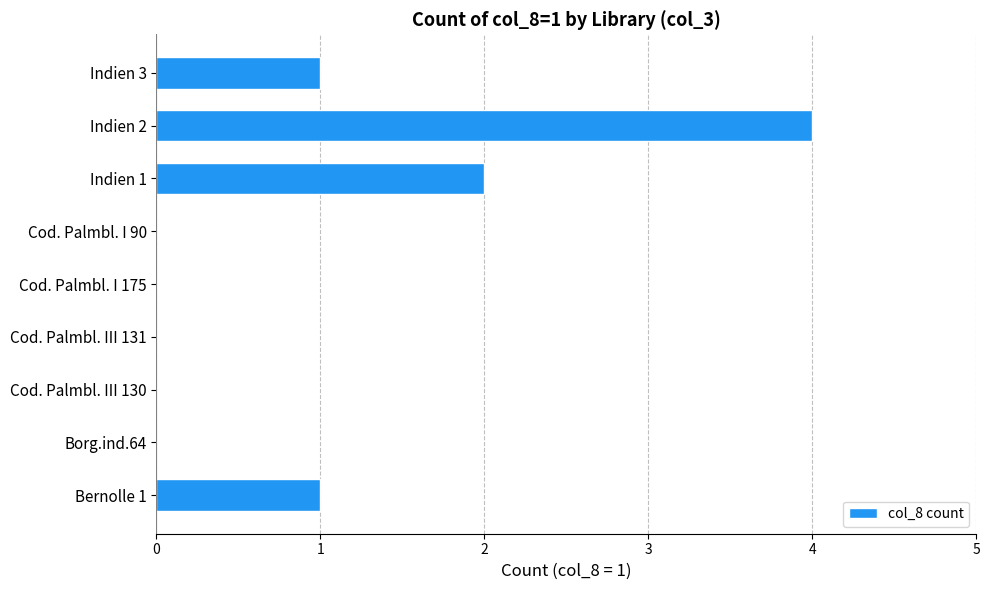

Between Indien 1 and Borg.ind.64, which is larger?

Indien 1